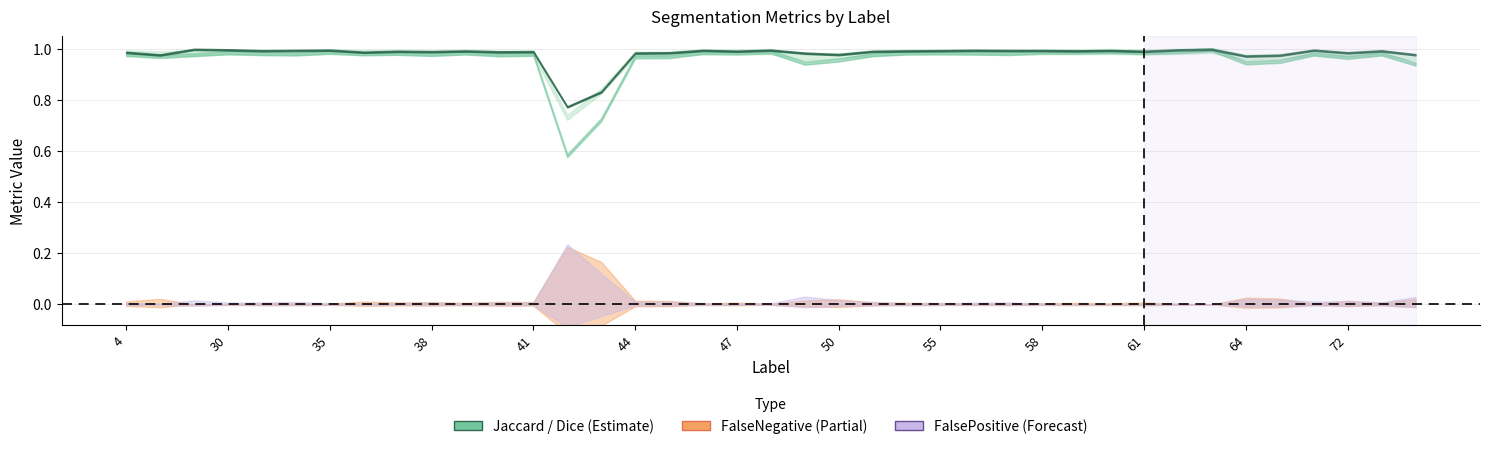

True or false: Dice and FalsePositive cross at least once.

False